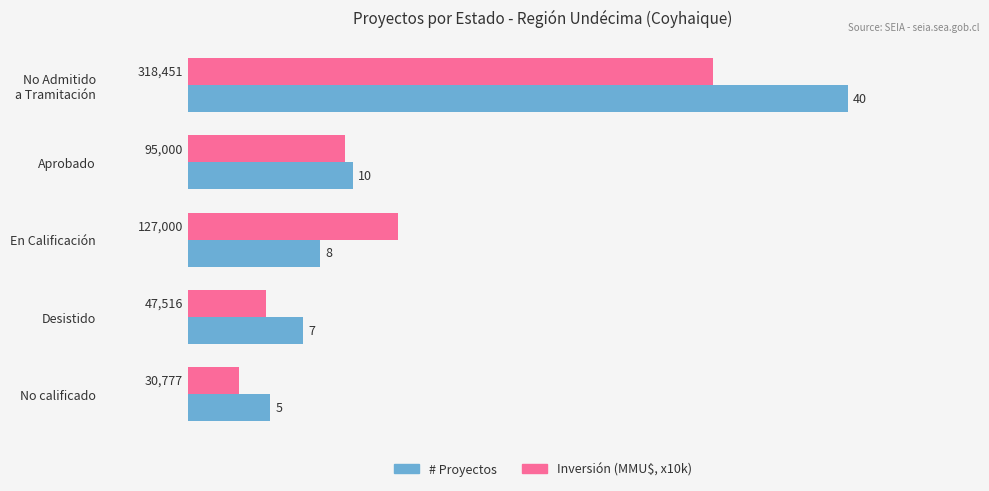

Which label corresponds to the smallest value in the chart?

No calificado